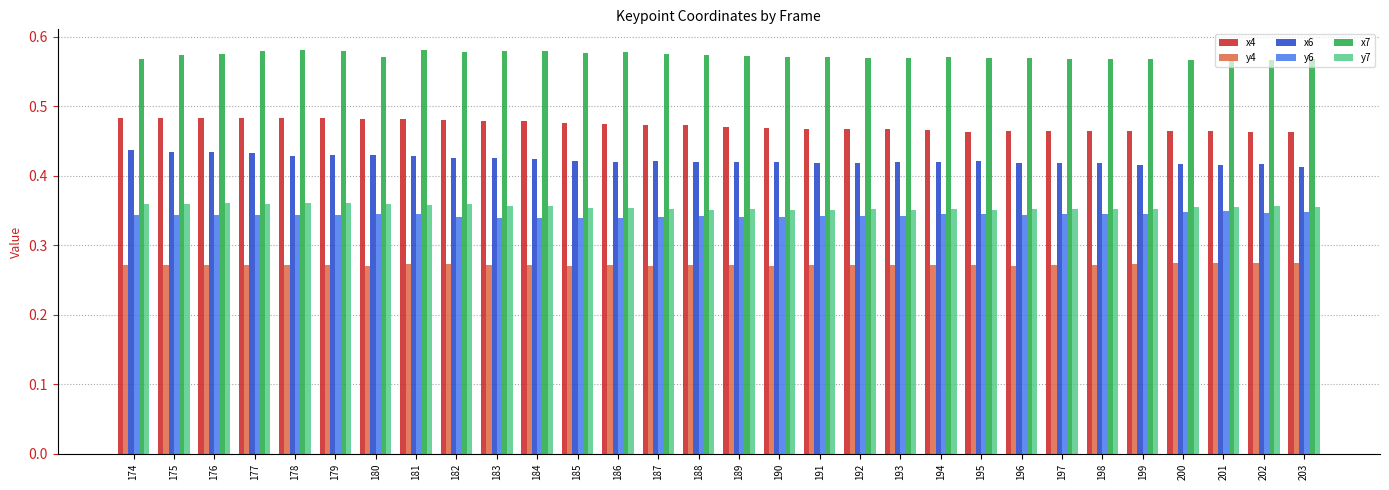

Count the x7 values in the range 0 to 1.

30